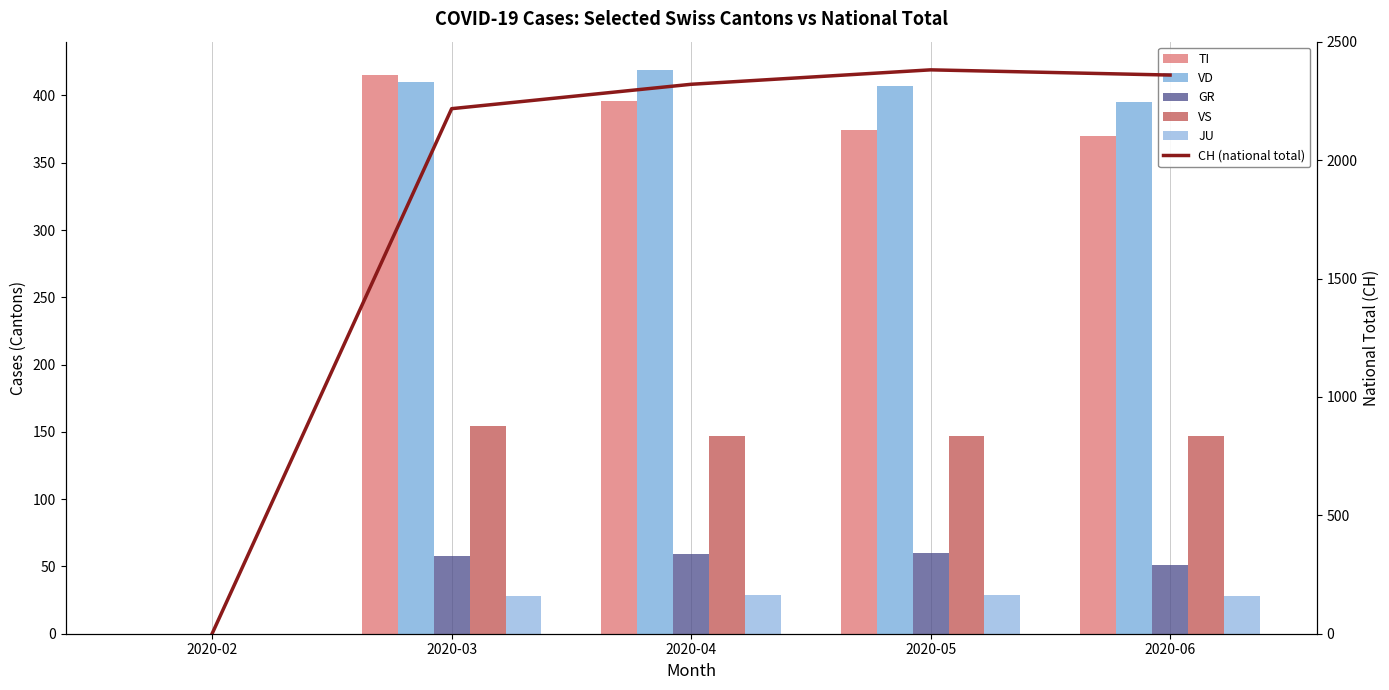

True or false: GR has a value of 91 at 2020-03.

False